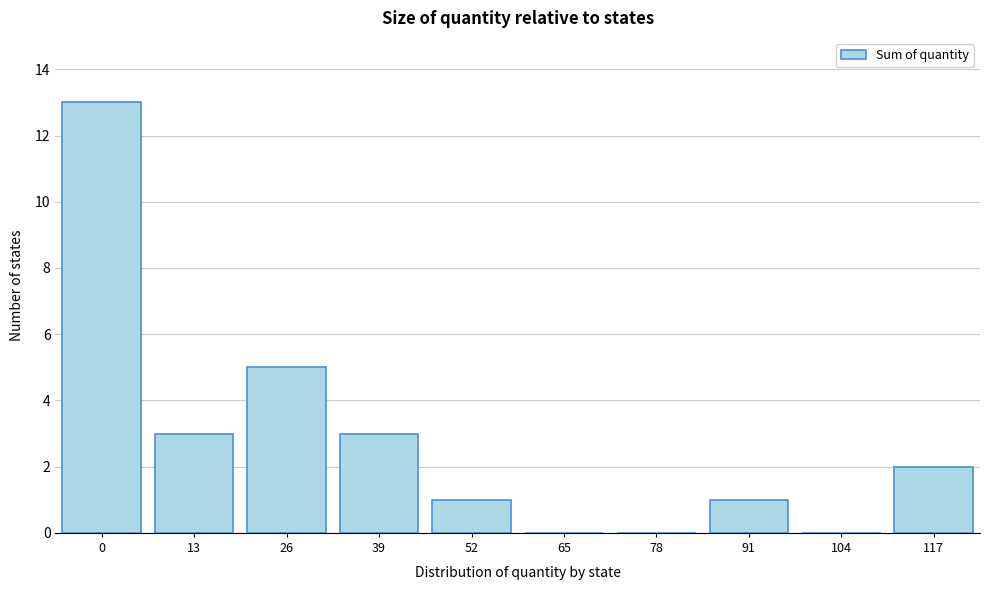

Reading left to right, transcribe all the data shown in this chart.

0=13	13=3	26=5	39=3	52=1	65=0	78=0	91=1	104=0	117=2